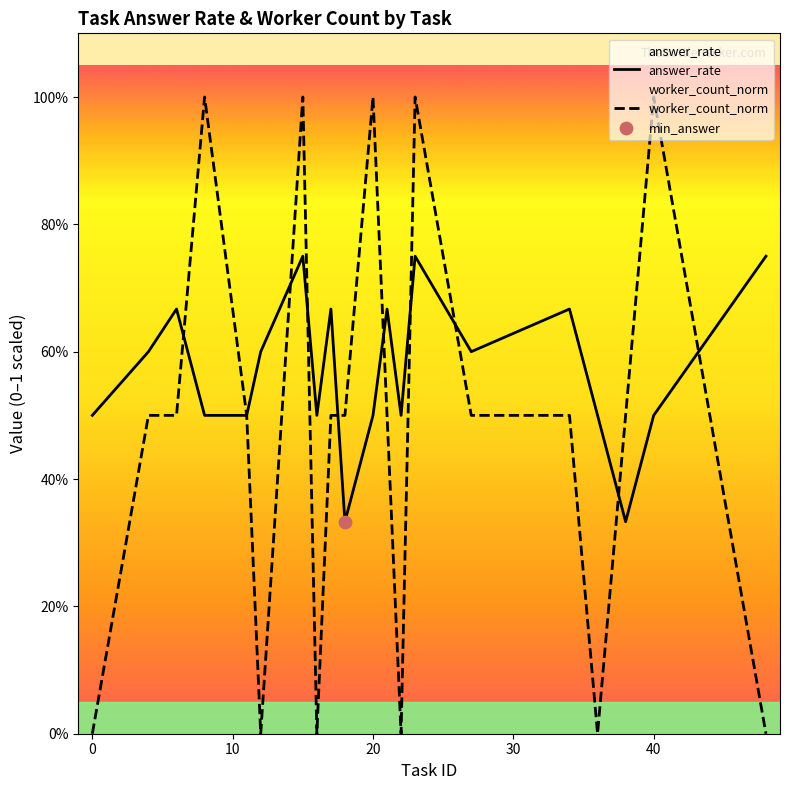

Which series has the largest Y range (max minus min)?

worker_count_norm